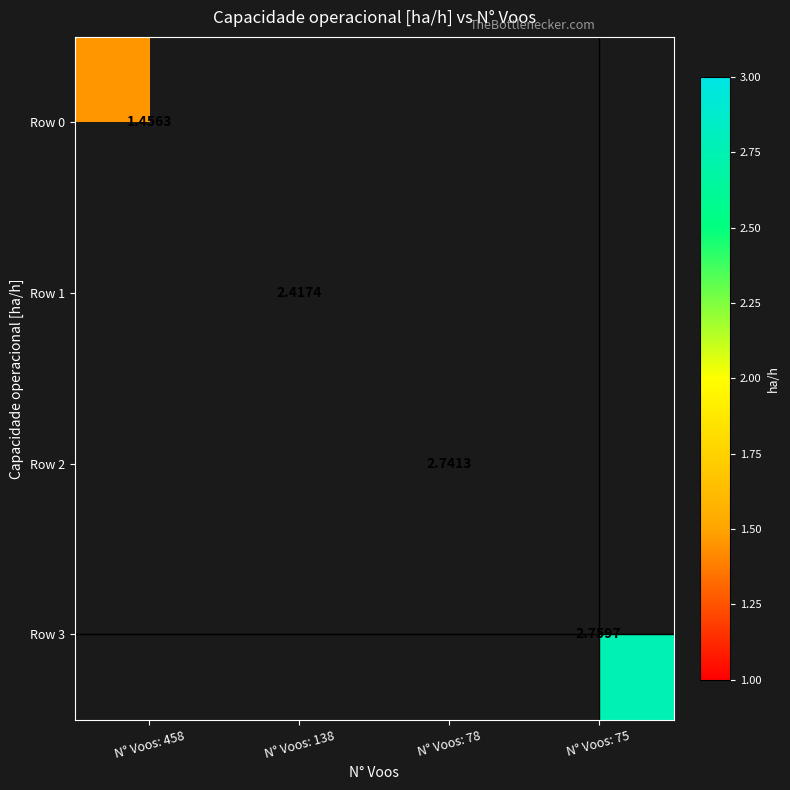

List the labels in order of Row 1 value, largest first.

N° Voos: 458, N° Voos: 138, N° Voos: 78, N° Voos: 75